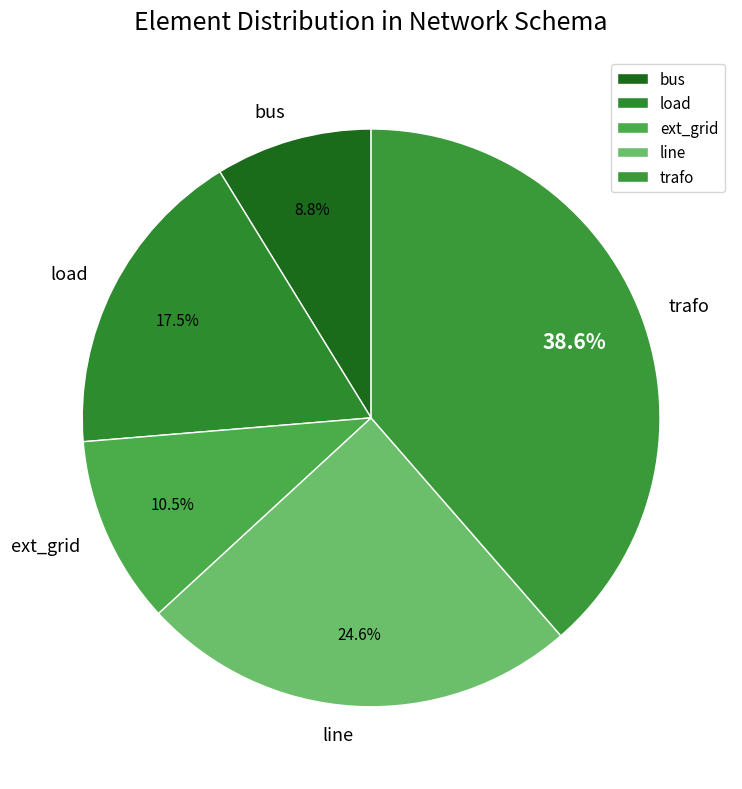

Is it true that trafo is 39% of the pie?

True